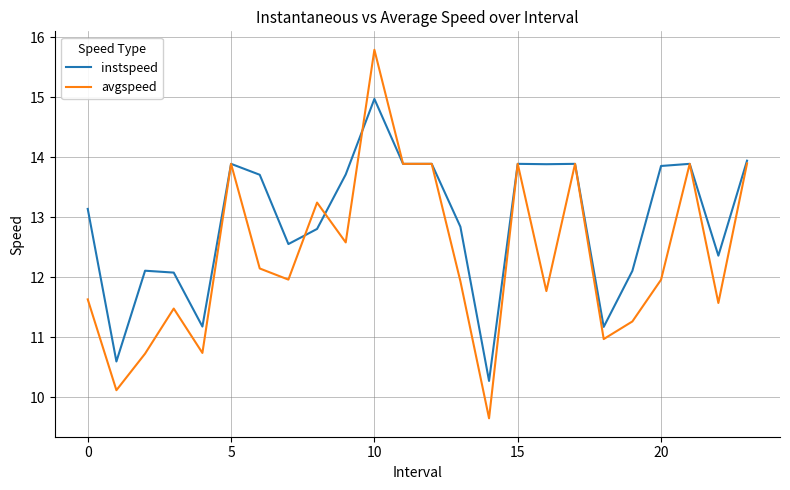

Which series has the largest range (max minus min)?

avgspeed